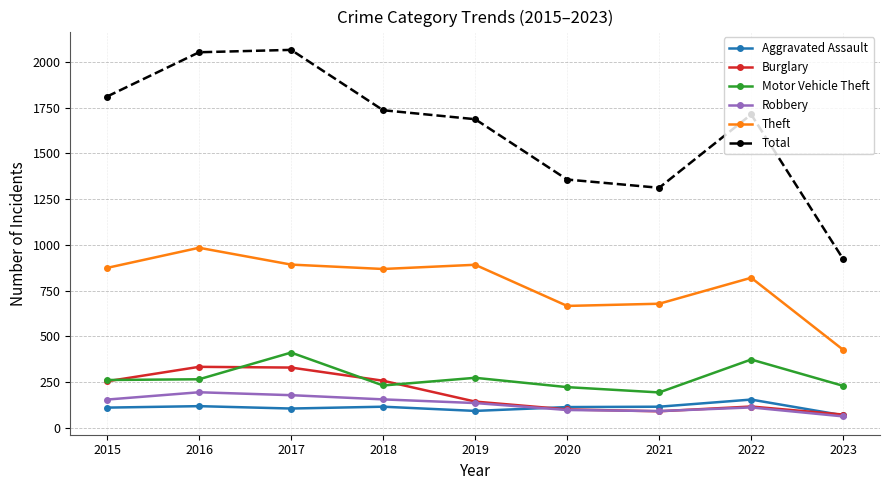

How many interior local peaks does the Total series have?

2